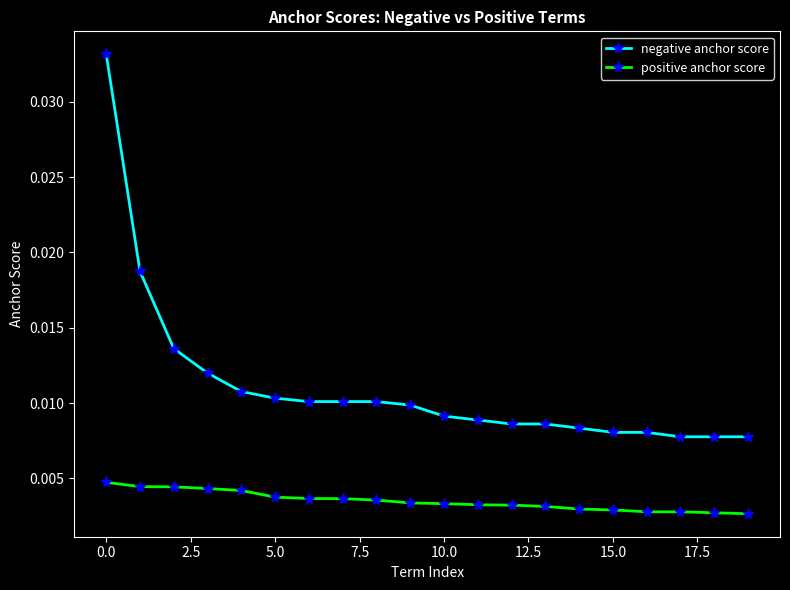

How many lines are shown in the chart?

2